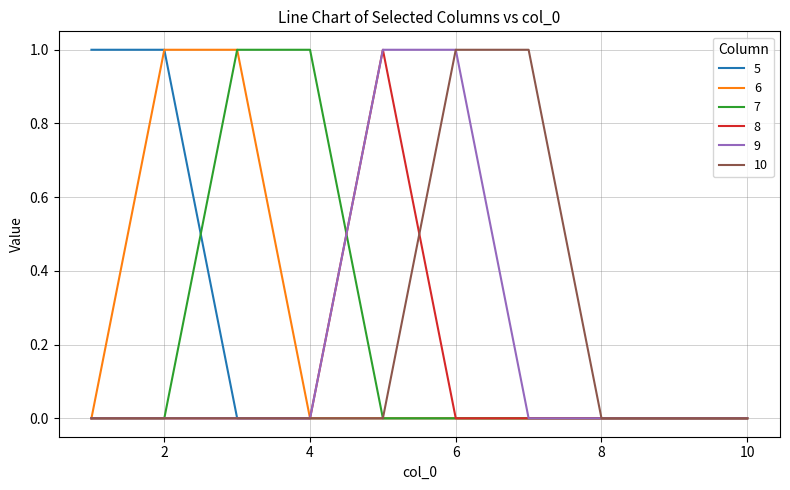

True or false: 8 and 9 cross at least once.

False